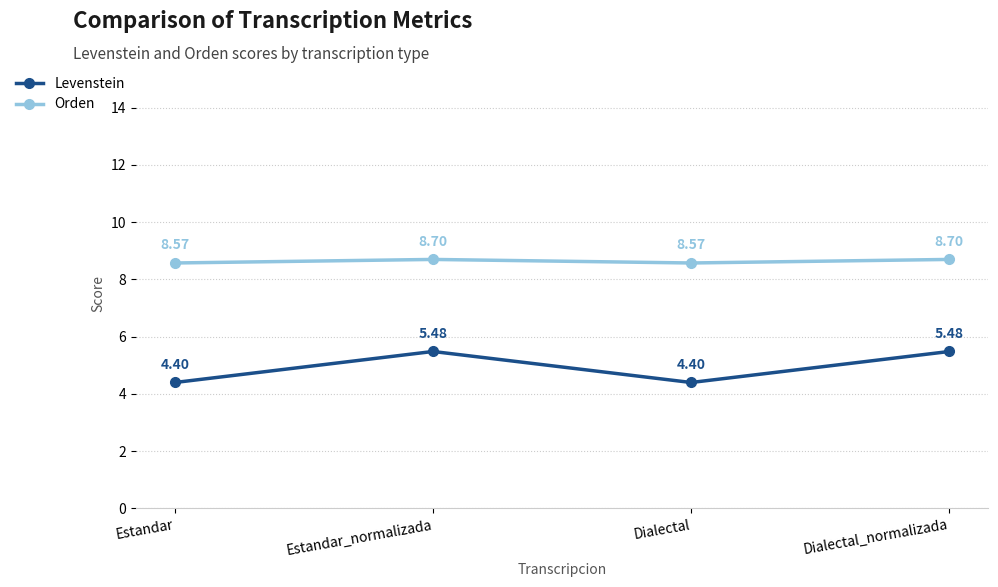

The value of Orden at Dialectal is 3.1. True or false?

False